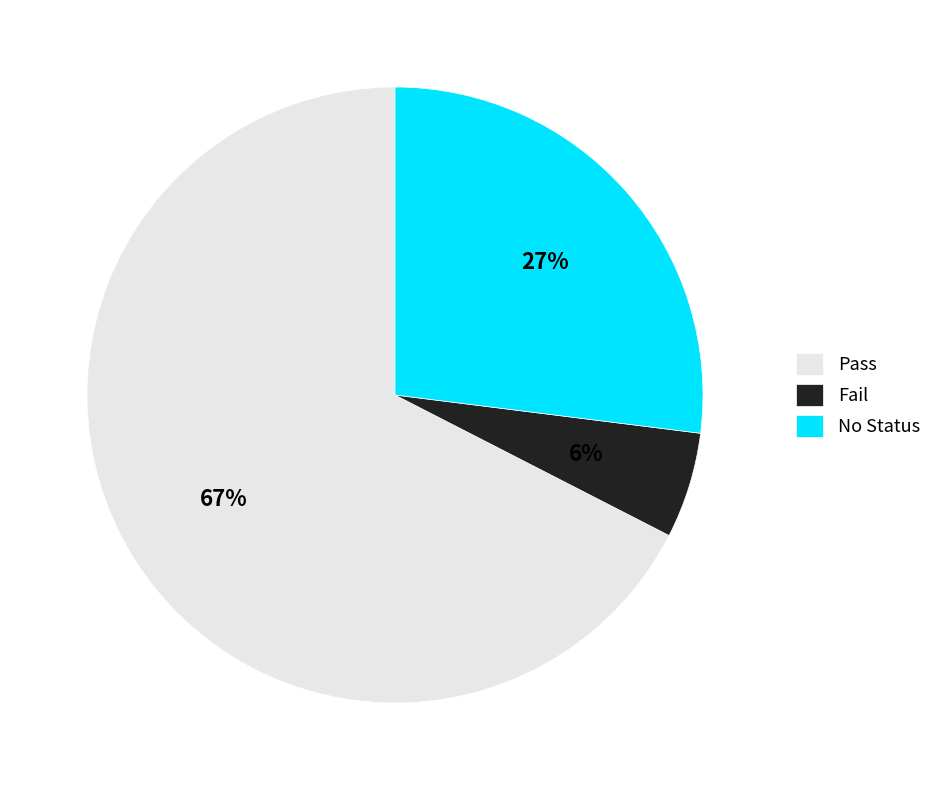

Count the number of slices in the pie.

3